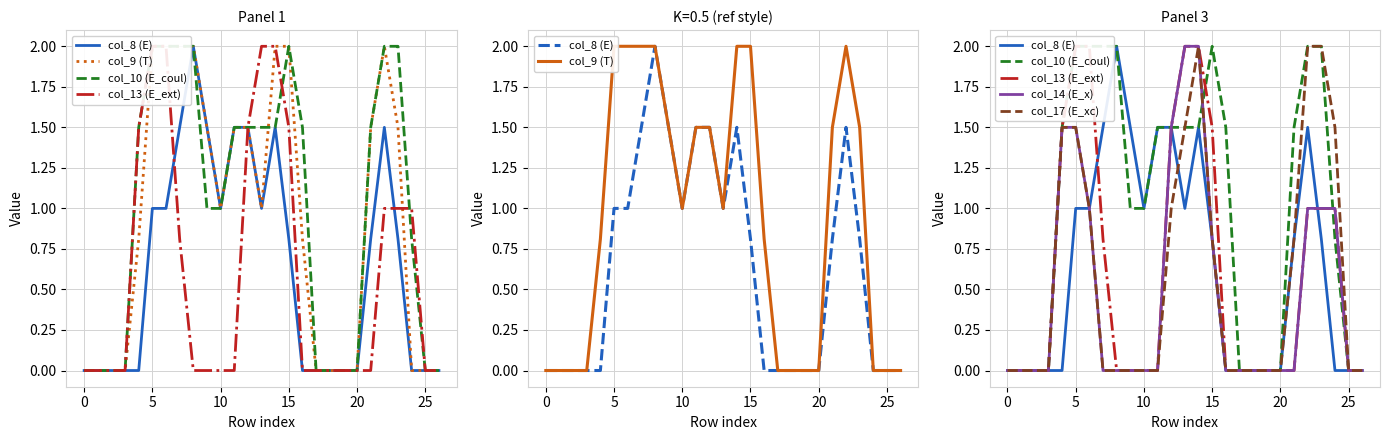

What is the sum of the col_9 (T) values at 23 and 25?

1.5